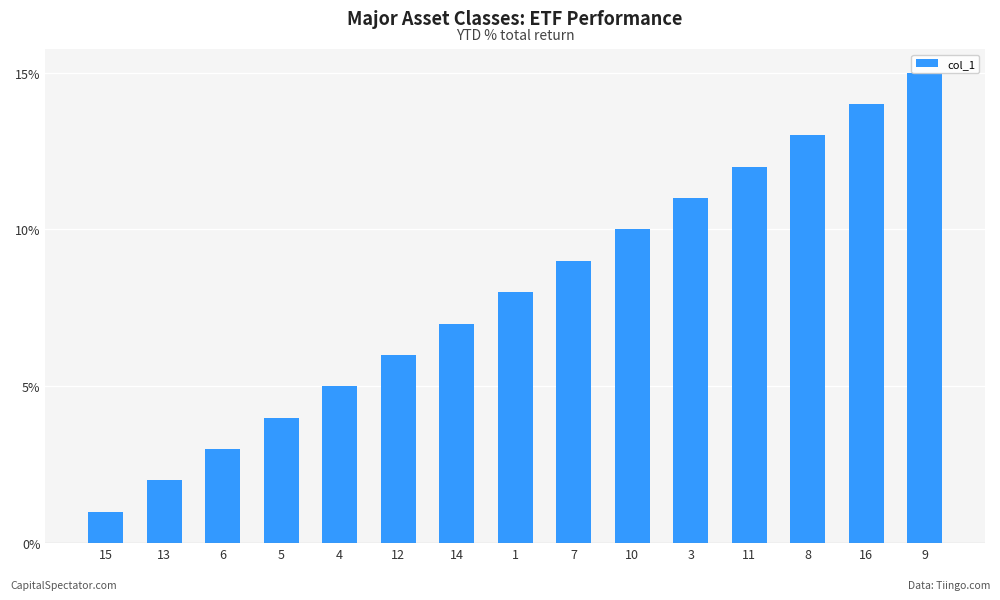

Which has a higher value, 11 or 10?

11